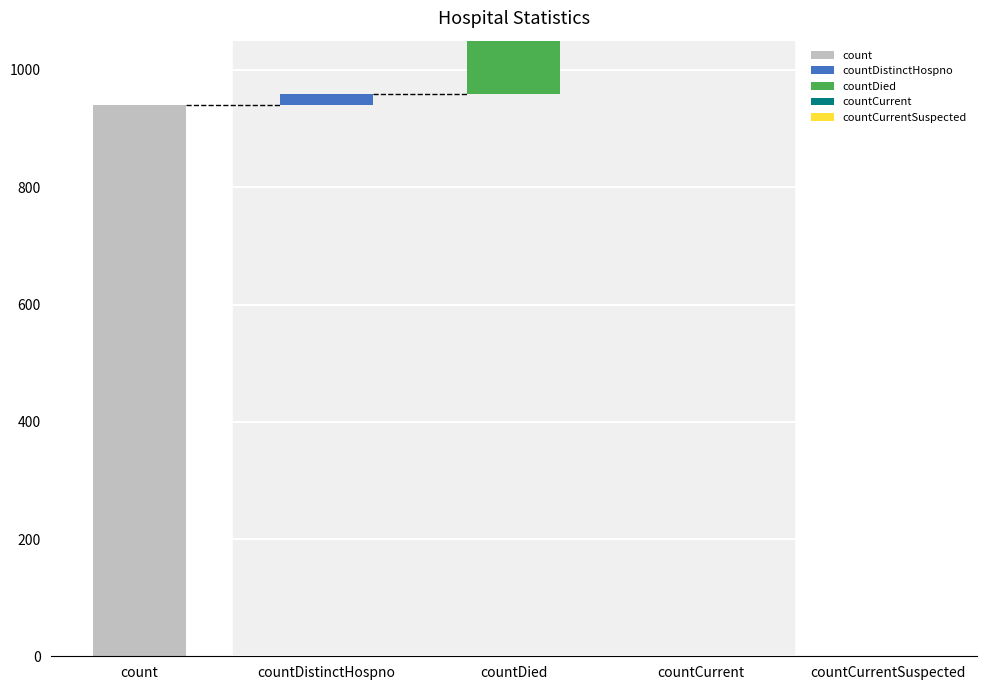

Which category has the lowest value across all series?

countCurrentSuspected